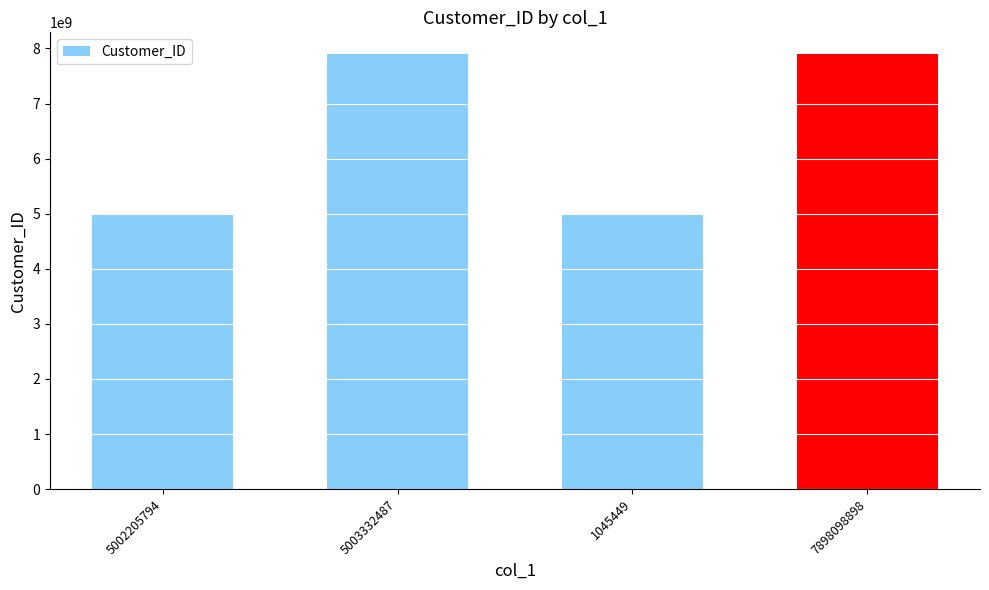

What is the label of the 4th bar from the right?

5002205794